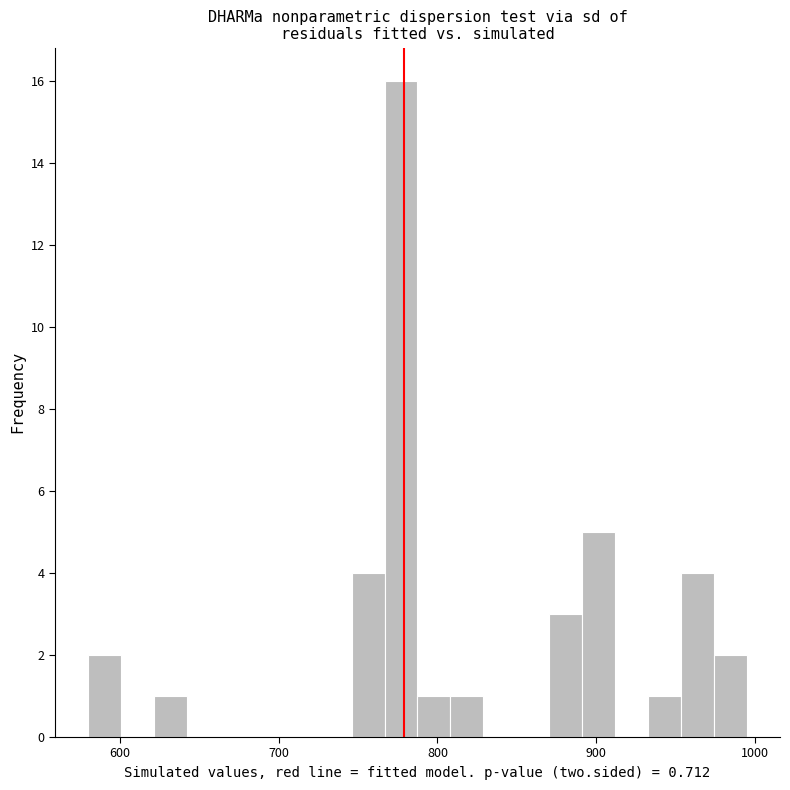

Read against the x-axis, roughly where is the centre of the tallest bar?

780